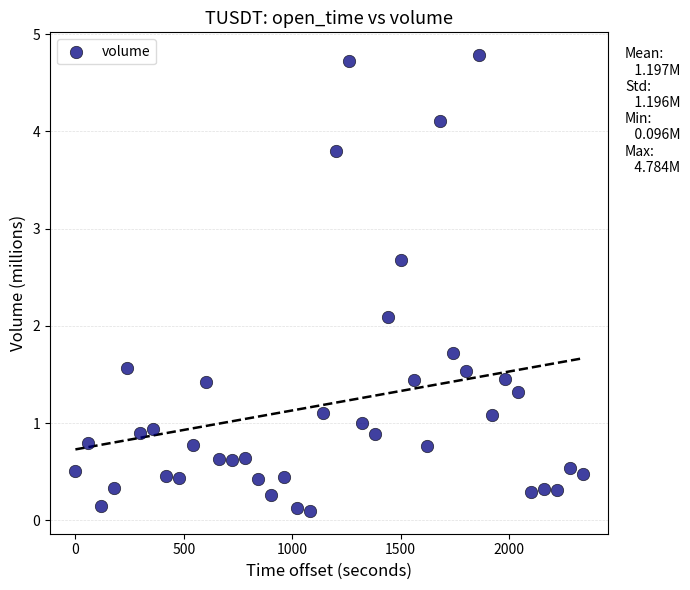

What Y value in the scatter plot is closest to 2?

2.1